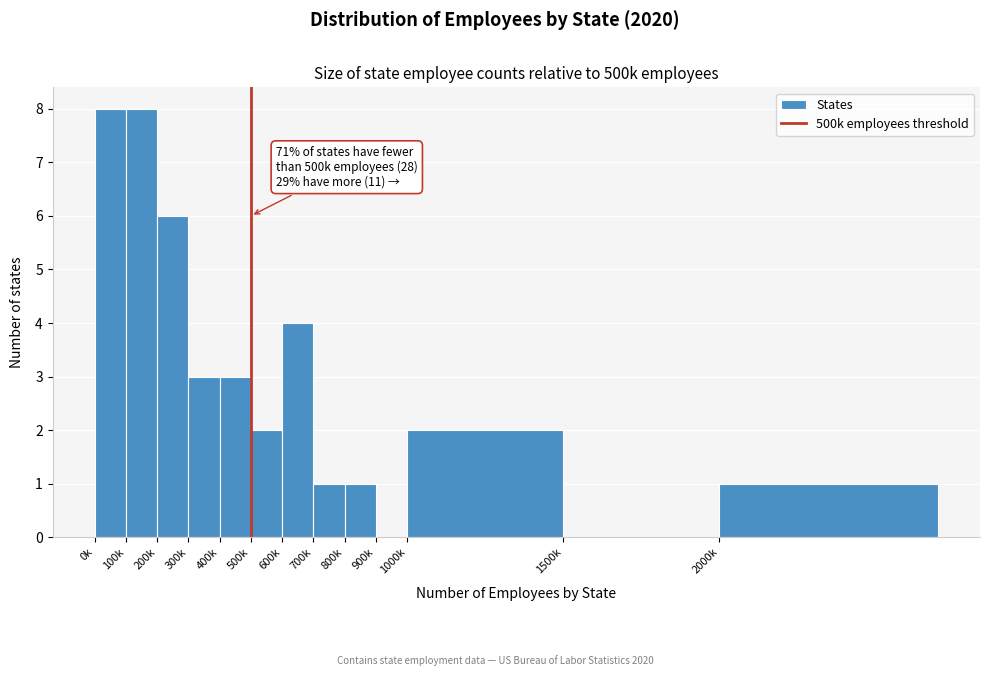

Reading right to left, extract all data points from this chart.

2000k=1	1500k=0	1000k=2	900k=0	800k=1	700k=1	600k=4	500k=2	400k=3	300k=3	200k=6	100k=8	0k=8